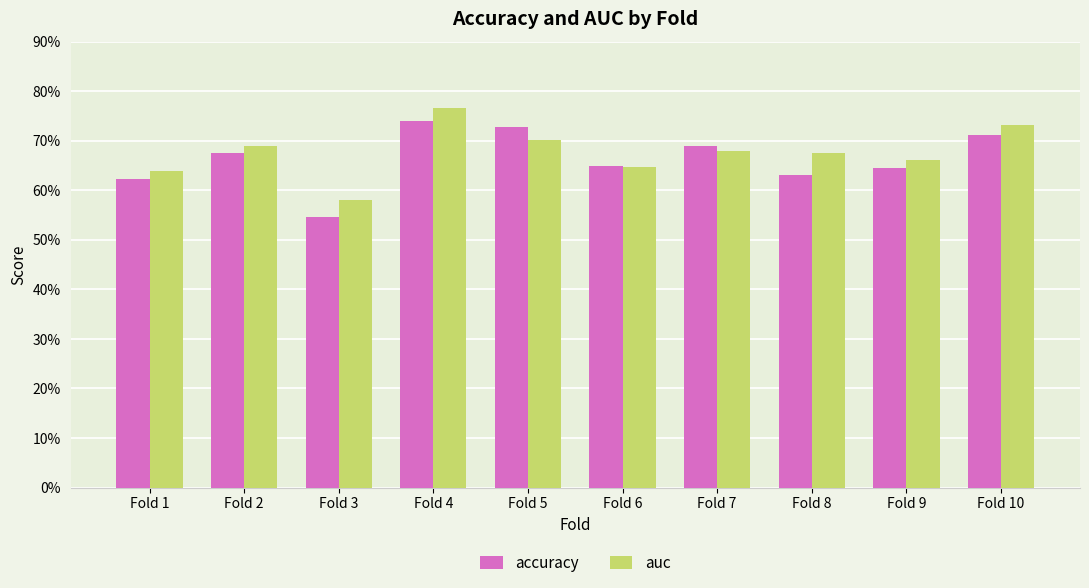

Are the bars horizontal?

No